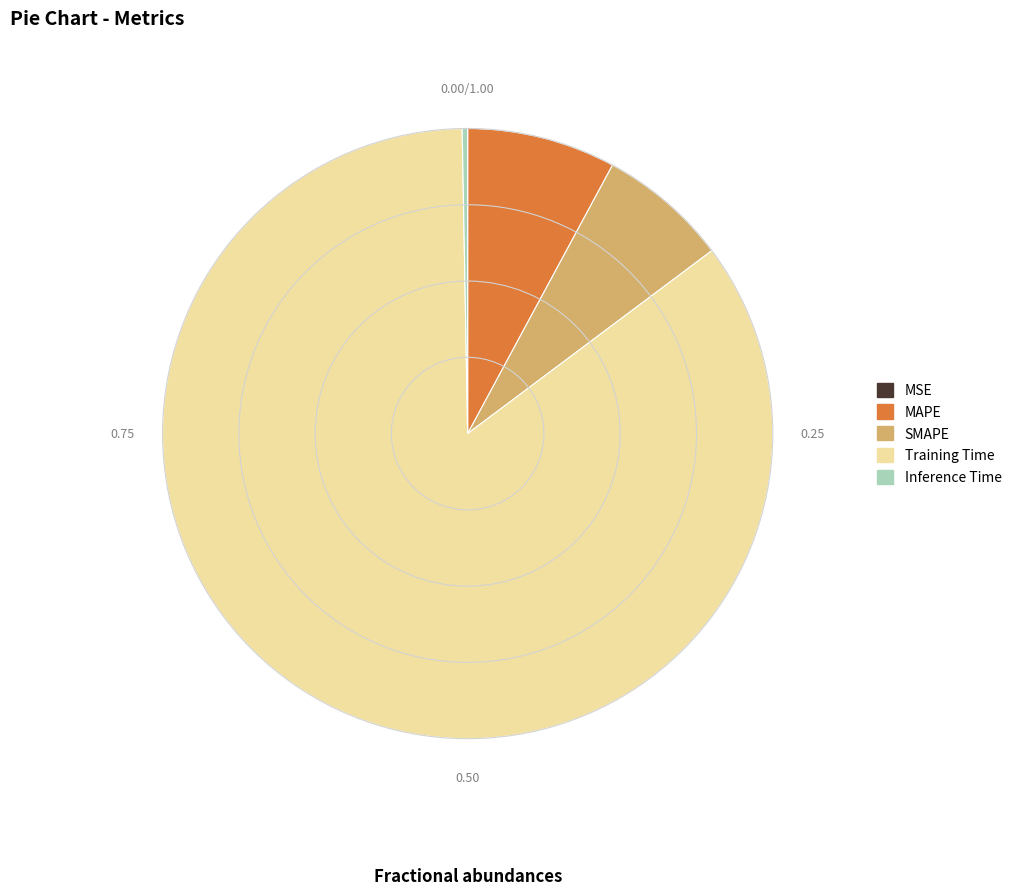

What is the largest slice in the pie chart?

Training Time